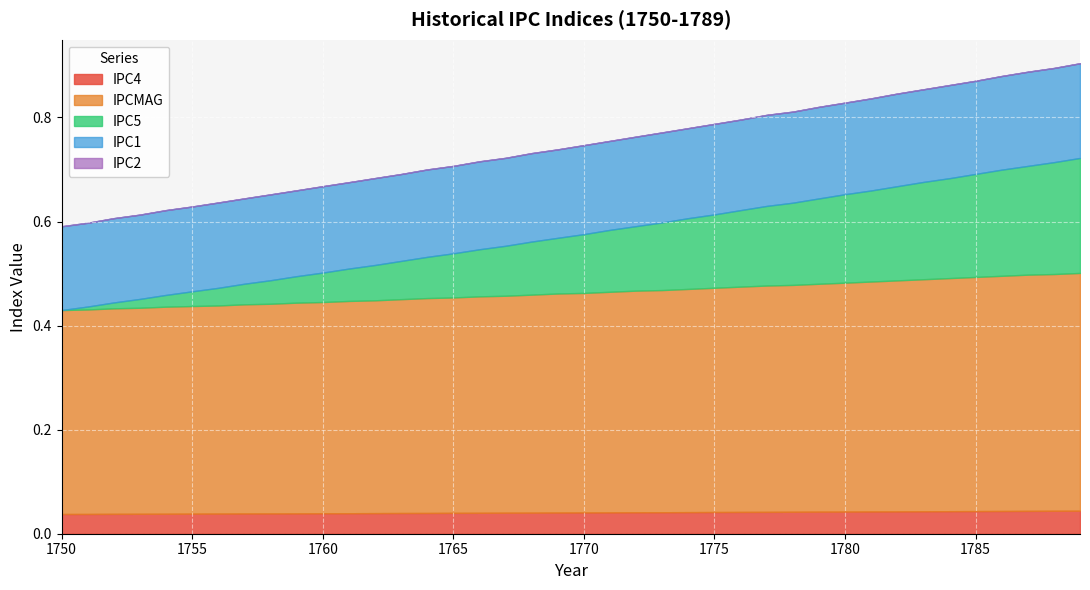

Reading right to left, extract all data points from this chart.

IPC4: 1789=0.0	1788=0.0	1787=0.0	1786=0.0	1785=0.0	1784=0.0	1783=0.0	1782=0.0	1781=0.0	1780=0.0	1779=0.0	1778=0.0	1777=0.0	1776=0.0	1775=0.0	1774=0.0	1773=0.0	1772=0.0	1771=0.0	1770=0.0	1769=0.0	1768=0.0	1767=0.0	1766=0.0	1765=0.0	1764=0.0	1763=0.0	1762=0.0	1761=0.0	1760=0.0	1759=0.0	1758=0.0	1757=0.0	1756=0.0	1755=0.0	1754=0.0	1753=0.0	1752=0.0	1751=0.0	1750=0.0
IPCMAG: 1789=0.5	1788=0.5	1787=0.5	1786=0.5	1785=0.5	1784=0.4	1783=0.4	1782=0.4	1781=0.4	1780=0.4	1779=0.4	1778=0.4	1777=0.4	1776=0.4	1775=0.4	1774=0.4	1773=0.4	1772=0.4	1771=0.4	1770=0.4	1769=0.4	1768=0.4	1767=0.4	1766=0.4	1765=0.4	1764=0.4	1763=0.4	1762=0.4	1761=0.4	1760=0.4	1759=0.4	1758=0.4	1757=0.4	1756=0.4	1755=0.4	1754=0.4	1753=0.4	1752=0.4	1751=0.4	1750=0.4
IPC5: 1789=0.2	1788=0.2	1787=0.2	1786=0.2	1785=0.2	1784=0.2	1783=0.2	1782=0.2	1781=0.2	1780=0.2	1779=0.2	1778=0.2	1777=0.2	1776=0.1	1775=0.1	1774=0.1	1773=0.1	1772=0.1	1771=0.1	1770=0.1	1769=0.1	1768=0.1	1767=0.1	1766=0.1	1765=0.1	1764=0.1	1763=0.1	1762=0.1	1761=0.1	1760=0.1	1759=0.1	1758=0.0	1757=0.0	1756=0.0	1755=0.0	1754=0.0	1753=0.0	1752=0.0	1751=0.0	1750=0.0
IPC1: 1789=0.2	1788=0.2	1787=0.2	1786=0.2	1785=0.2	1784=0.2	1783=0.2	1782=0.2	1781=0.2	1780=0.2	1779=0.2	1778=0.2	1777=0.2	1776=0.2	1775=0.2	1774=0.2	1773=0.2	1772=0.2	1771=0.2	1770=0.2	1769=0.2	1768=0.2	1767=0.2	1766=0.2	1765=0.2	1764=0.2	1763=0.2	1762=0.2	1761=0.2	1760=0.2	1759=0.2	1758=0.2	1757=0.2	1756=0.2	1755=0.2	1754=0.2	1753=0.2	1752=0.2	1751=0.2	1750=0.2
IPC2: 1789=0.0	1788=0.0	1787=0.0	1786=0.0	1785=0.0	1784=0.0	1783=0.0	1782=0.0	1781=0.0	1780=0.0	1779=0.0	1778=0.0	1777=0.0	1776=0.0	1775=0.0	1774=0.0	1773=0.0	1772=0.0	1771=0.0	1770=0.0	1769=0.0	1768=0.0	1767=0.0	1766=0.0	1765=0.0	1764=0.0	1763=0.0	1762=0.0	1761=0.0	1760=0.0	1759=0.0	1758=0.0	1757=0.0	1756=0.0	1755=0.0	1754=0.0	1753=0.0	1752=0.0	1751=0.0	1750=0.0